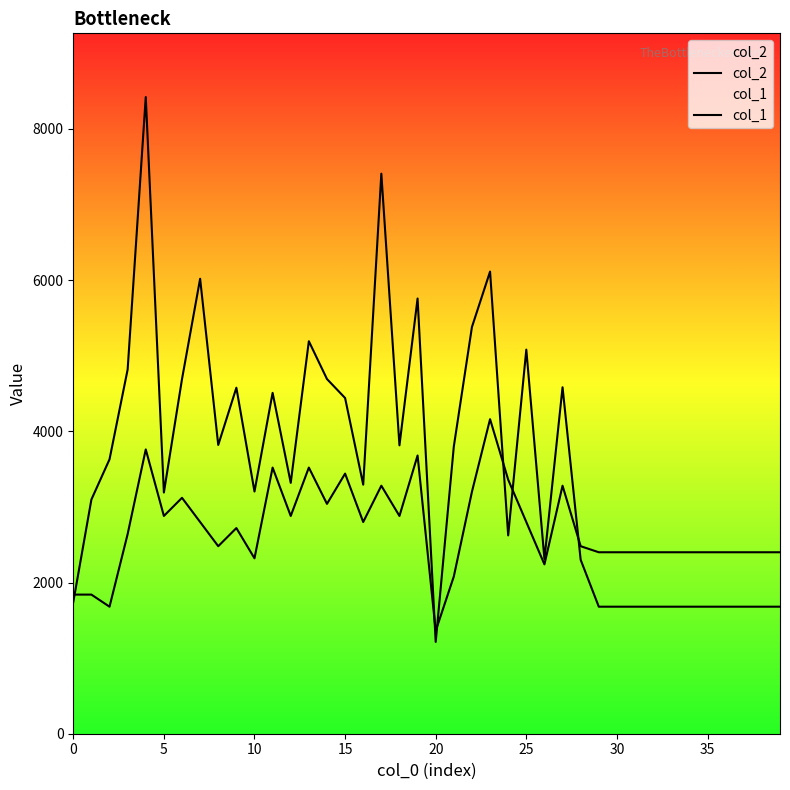

What is the smallest value displayed?

1214